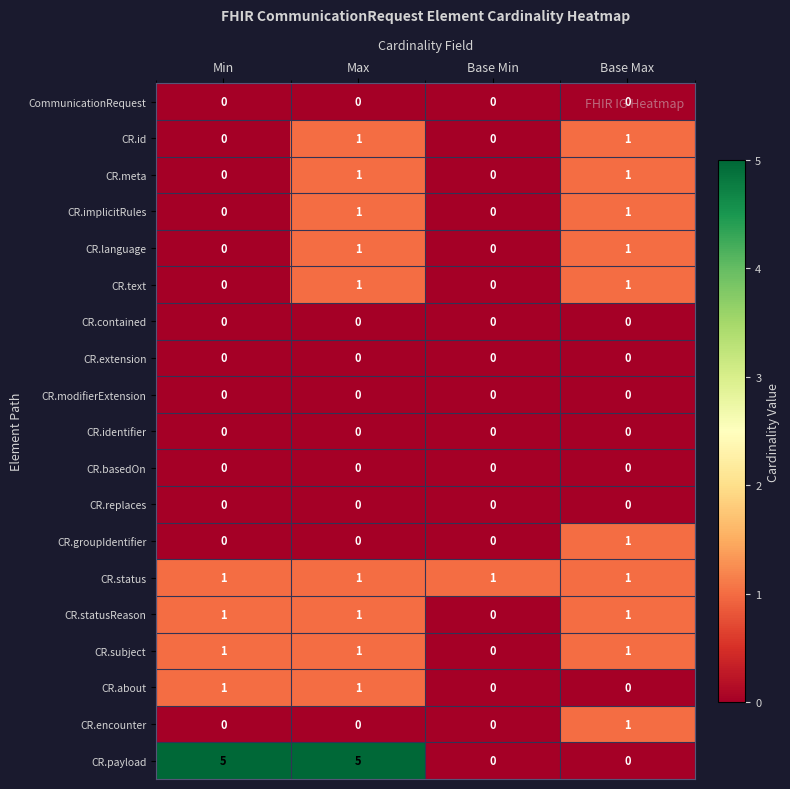

Which series has the widest spread of values?

CR.payload